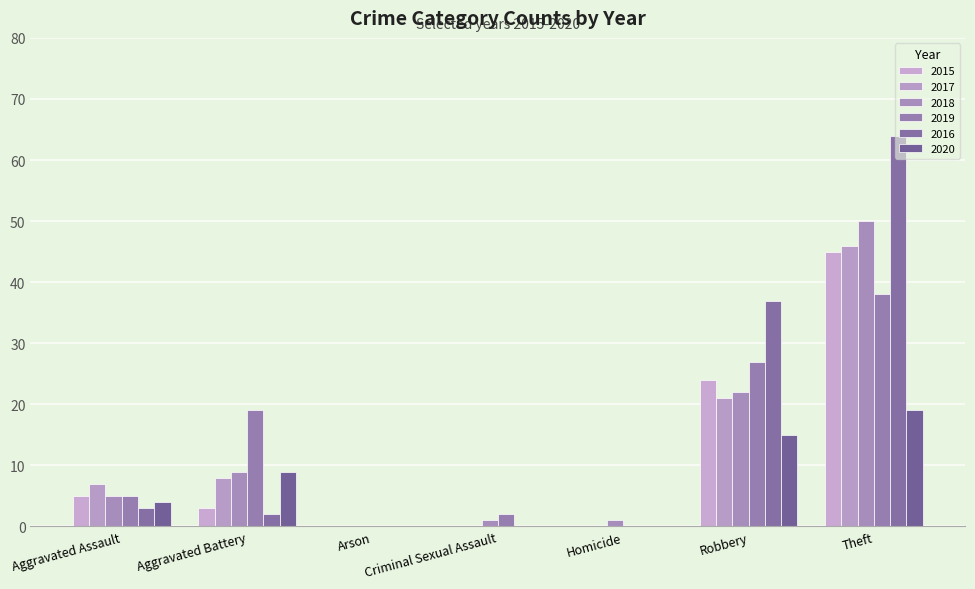

Reading left to right, transcribe all the data shown in this chart.

2015: 5	3	0	0	0	24	45
2017: 7	8	0	0	0	21	46
2018: 5	9	0	1	1	22	50
2019: 5	19	0	2	0	27	38
2016: 3	2	0	0	0	37	64
2020: 4	9	0	0	0	15	19